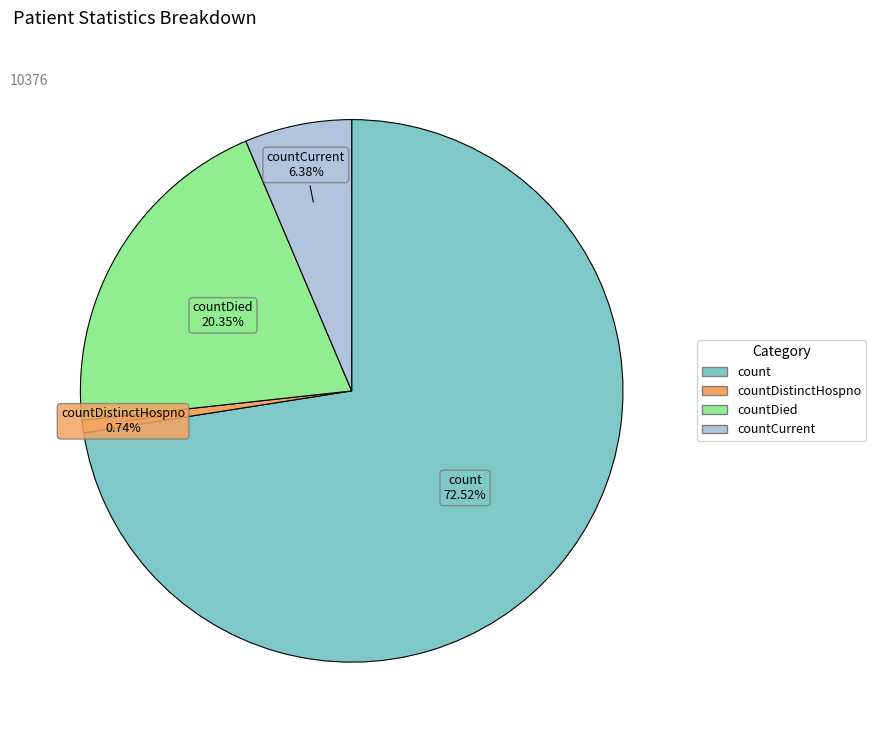

To the nearest percent, what is the difference between the largest and smallest slice percentages?

72%